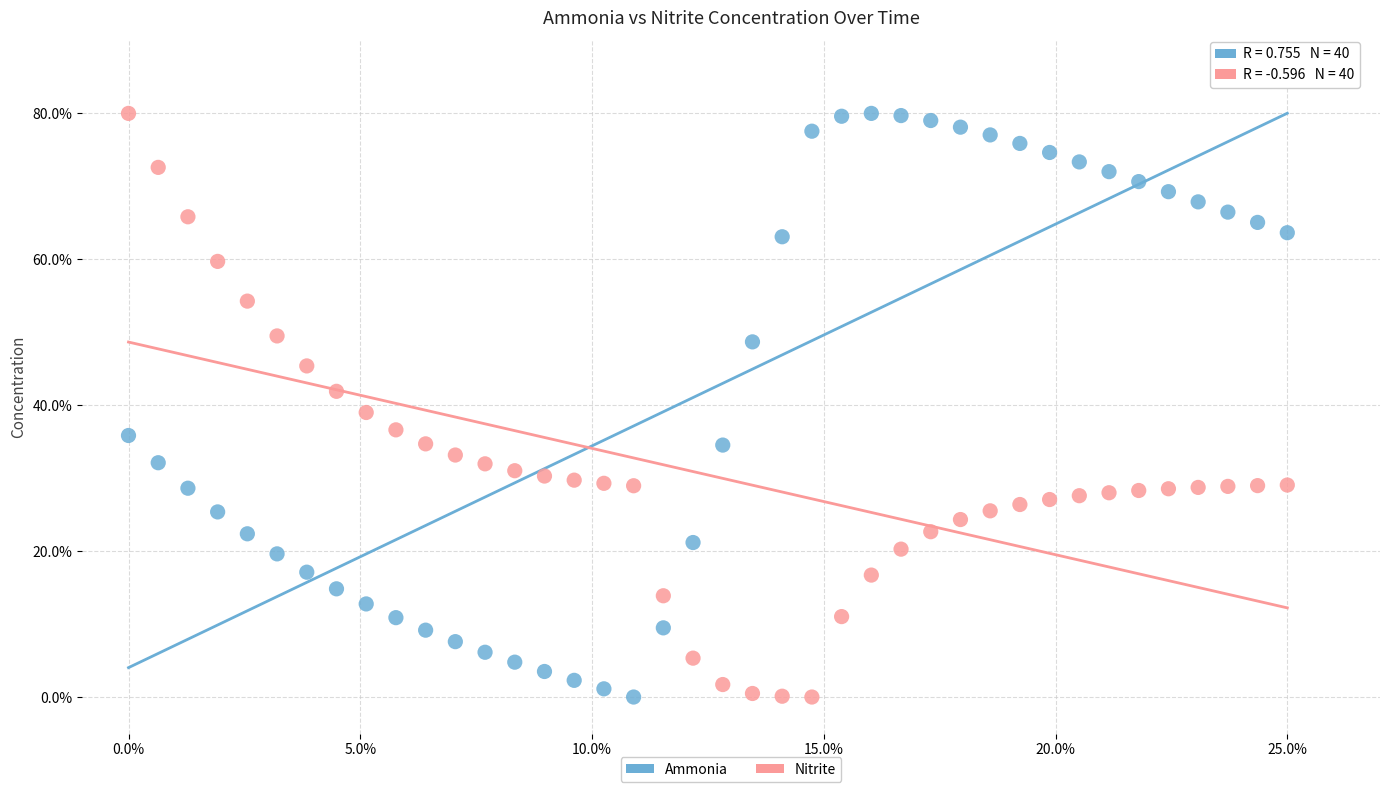

What is the X range (max minus min) for the scatter plot?

25.0